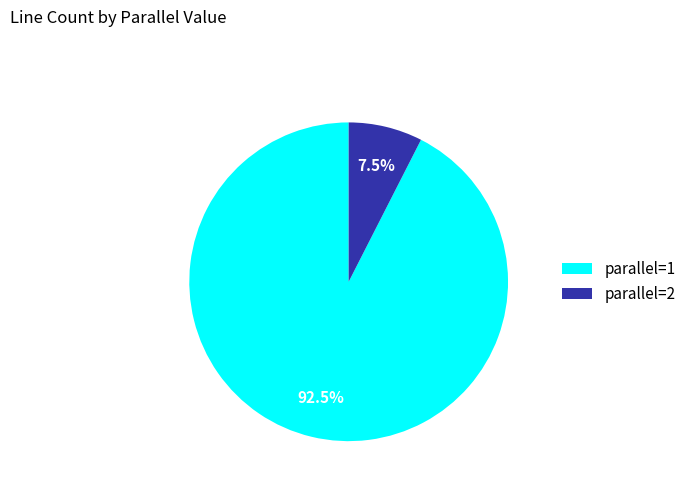

To the nearest percent, what is the combined percentage of parallel=1 and parallel=2?

100%